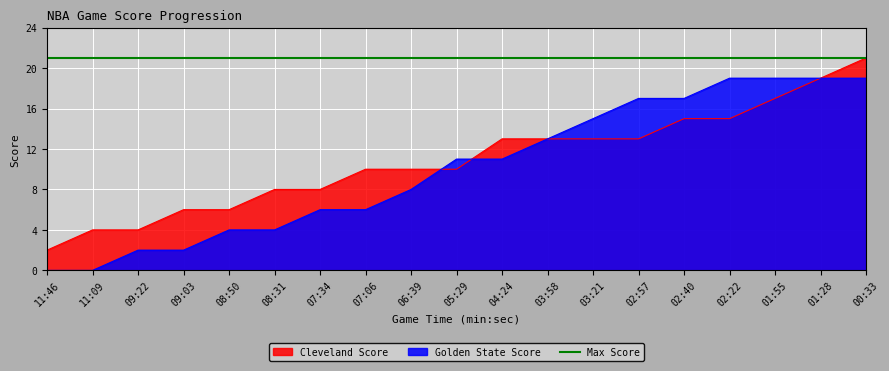

What is the average value of the Cleveland Score series?

11